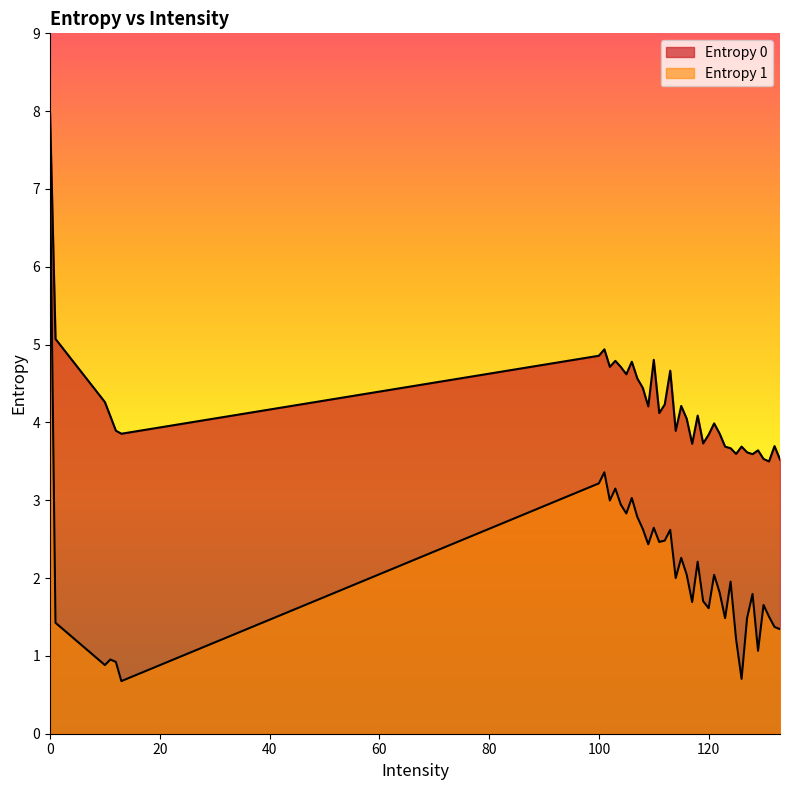

What is the spread (max minus min) of values at 13?

3.2